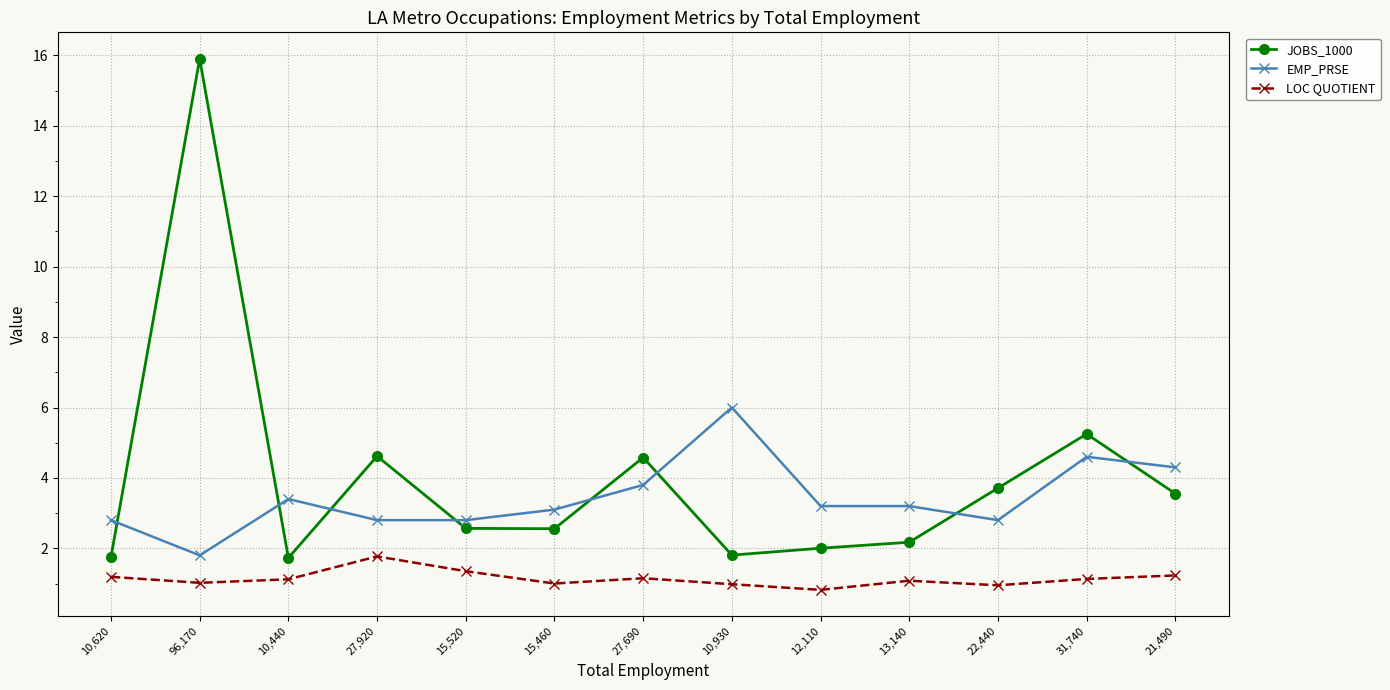

What is the approximate value of EMP_PRSE at 96,170?

1.8